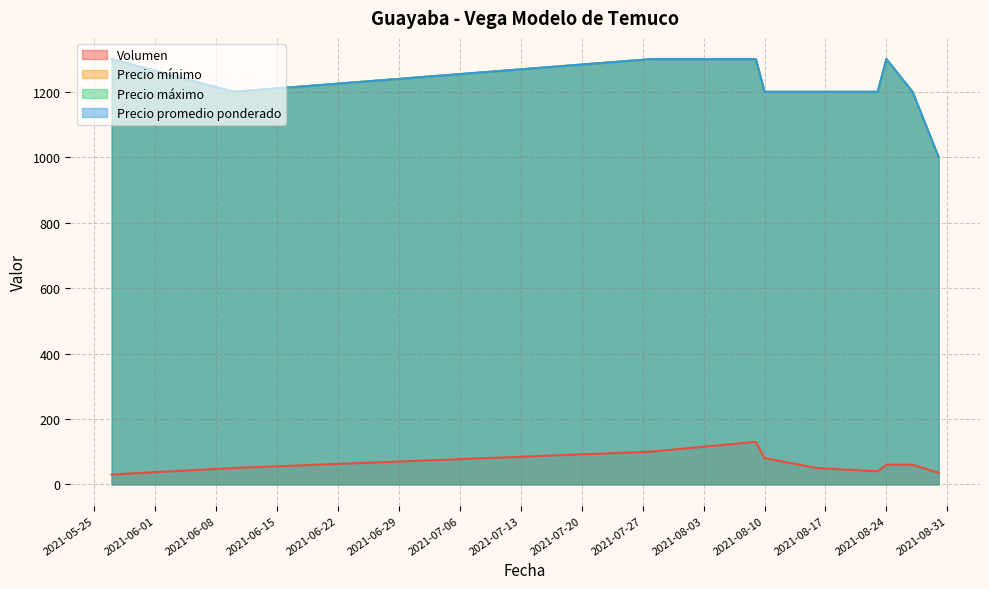

At which category is the sum across all series the highest?

2021-08-09